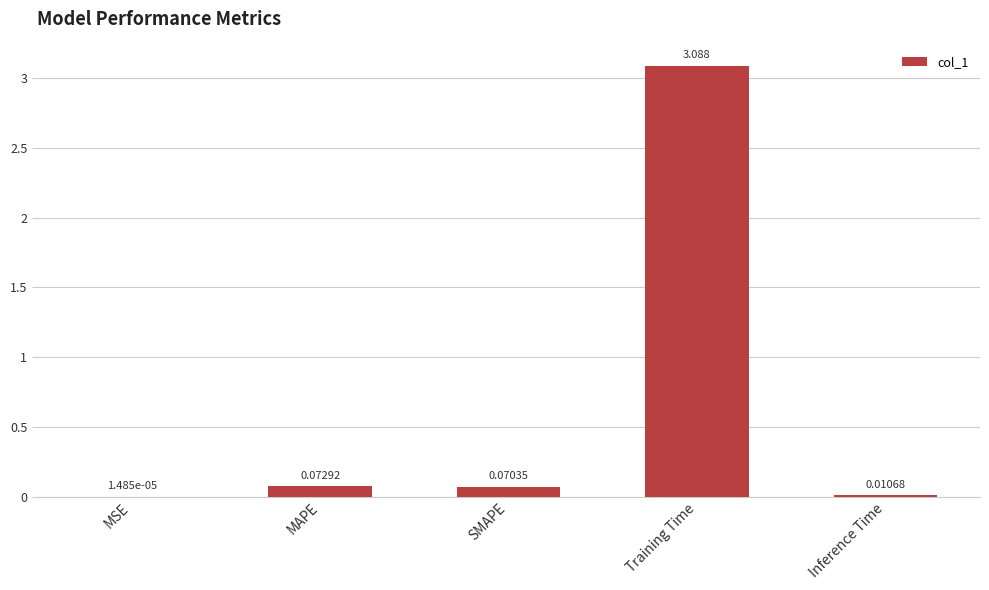

At which category does the chart reach its peak across all series?

Training Time